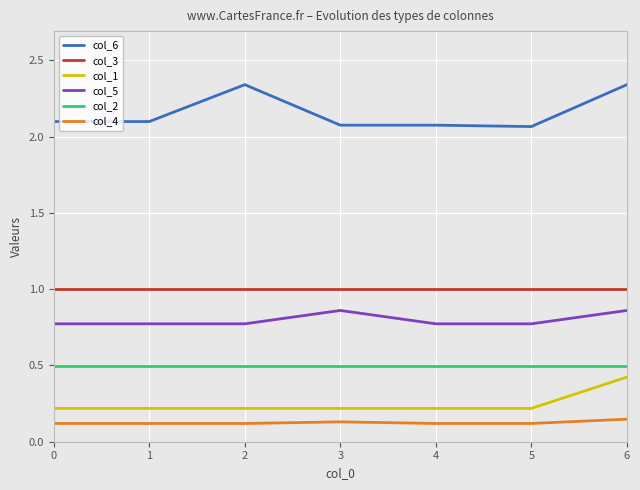

Which series has the widest spread of values?

col_6